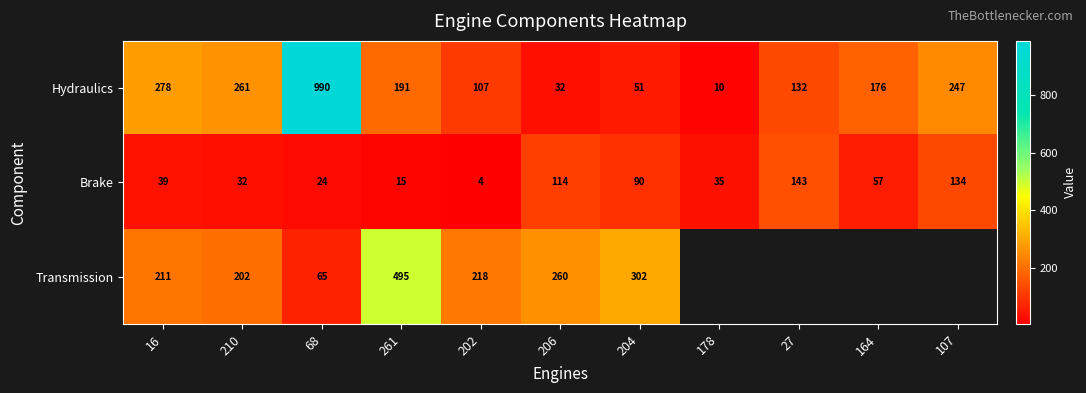

Rank the series at 16 from lowest to highest value.

Brake, Transmission, Hydraulics